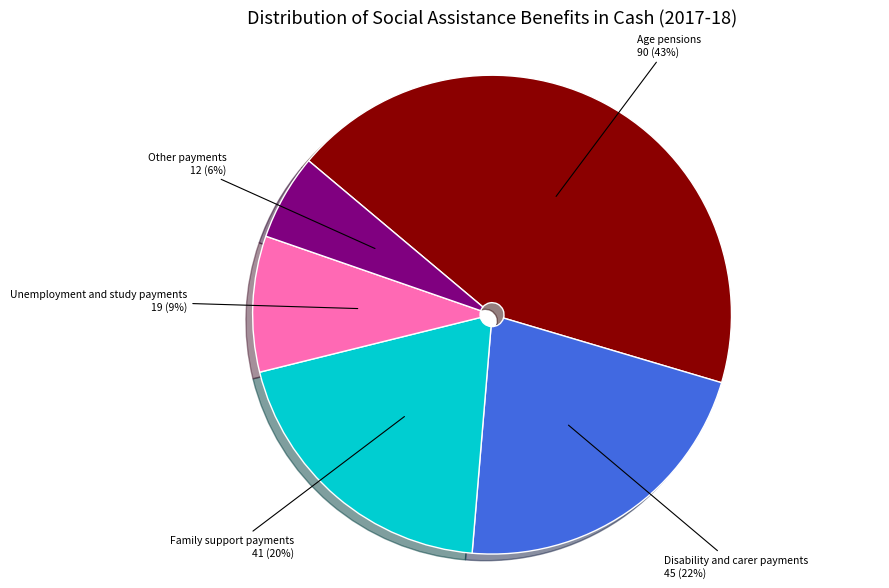

To the nearest percent, what is the average slice percentage?

20%